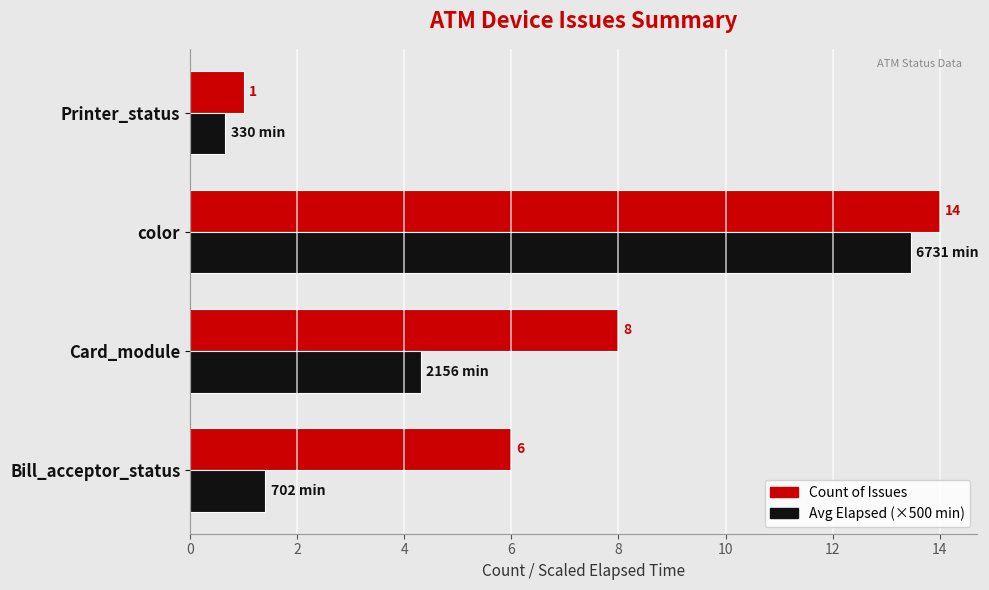

Rank the series by their maximum value, from lowest to highest.

Avg Elapsed (×500 min), Count of Issues